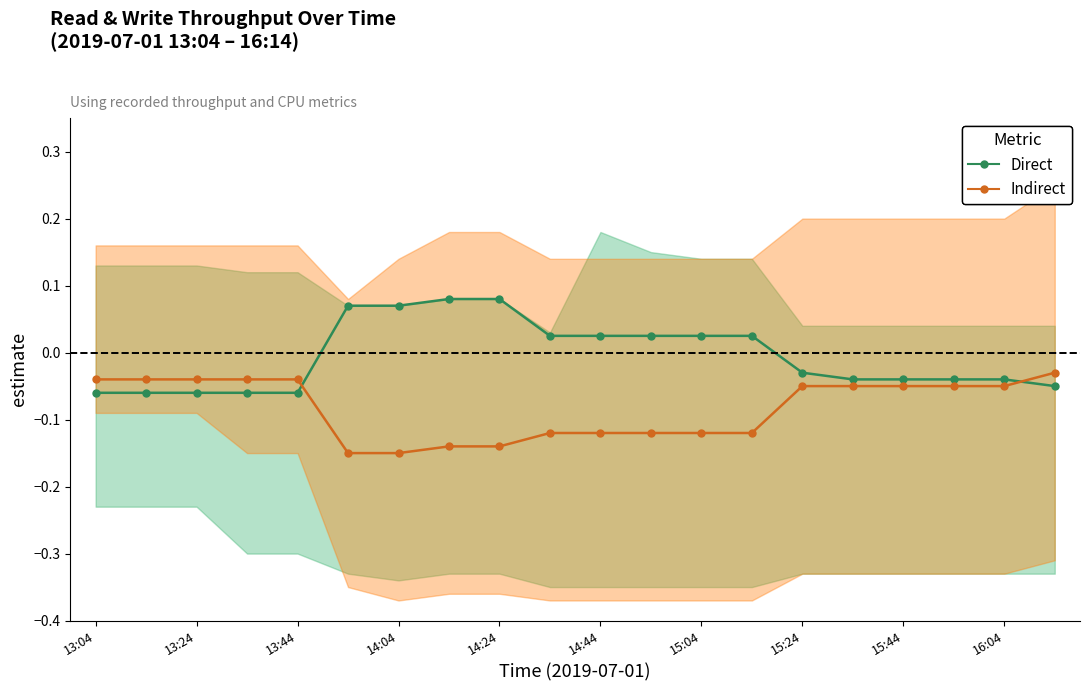

What are all the series names shown in the legend?

Direct, Indirect